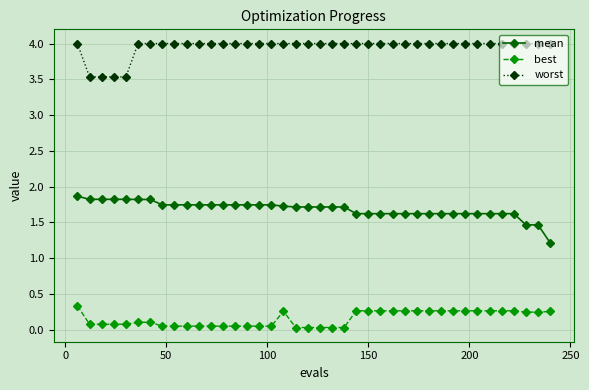

What is the value of the worst point at the 9th from the left?

4.0